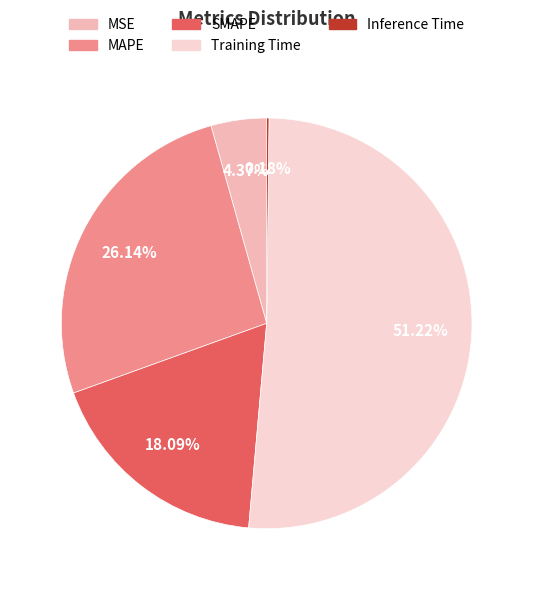

Do MAPE and MSE together represent more than half of the pie?

No